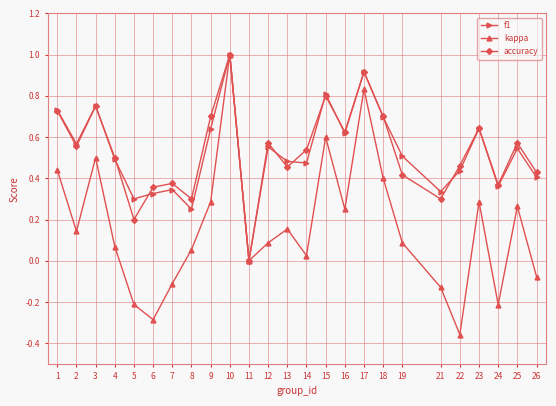

The kappa series shows -0.2 at 6. True or false?

False